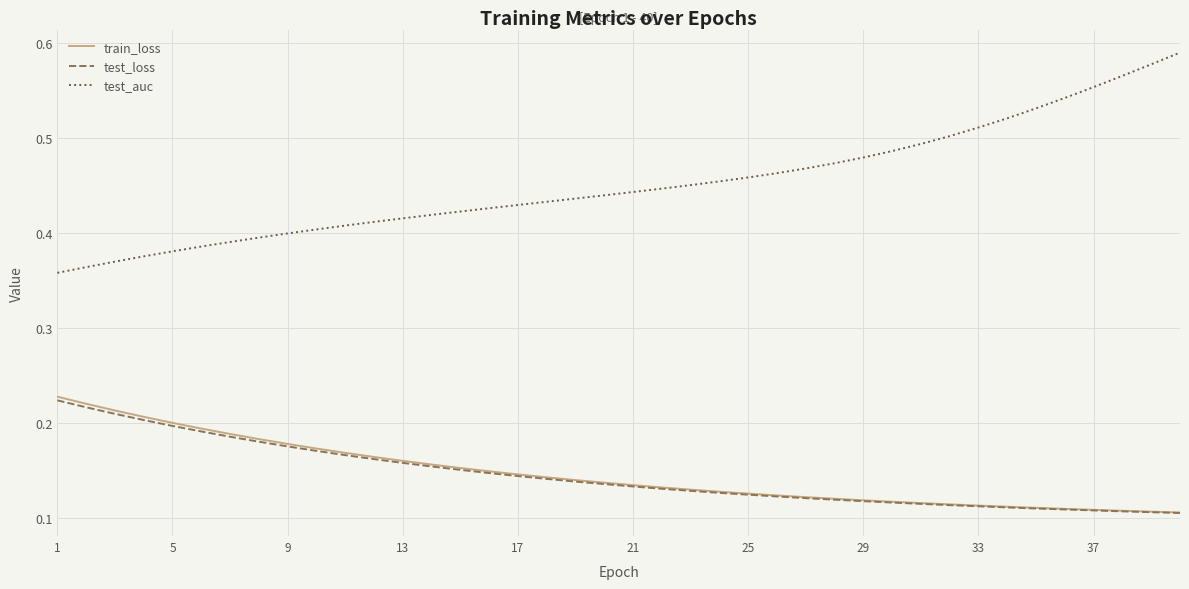

True or false: test_loss and test_auc intersect in this chart.

False